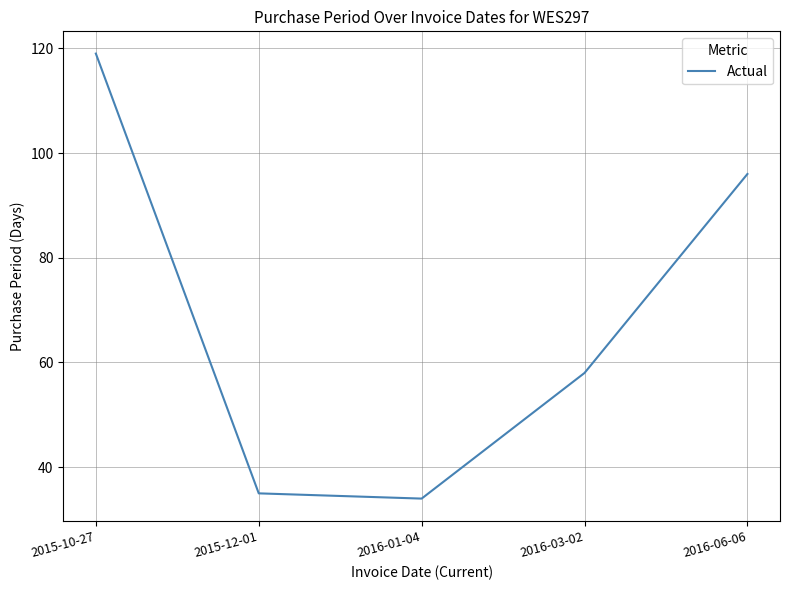

Count the number of data series in this chart.

1